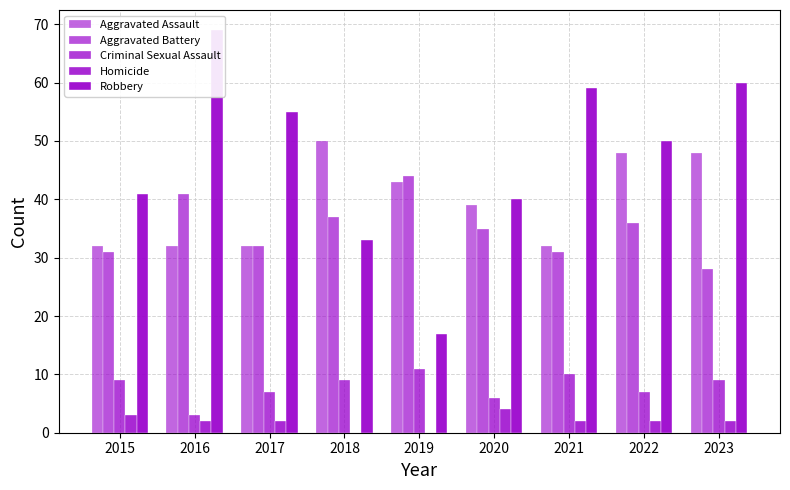

Reading left to right, what are all the values shown in this chart?

Aggravated Assault: 2015=32	2016=32	2017=32	2018=50	2019=43	2020=39	2021=32	2022=48	2023=48
Aggravated Battery: 2015=31	2016=41	2017=32	2018=37	2019=44	2020=35	2021=31	2022=36	2023=28
Criminal Sexual Assault: 2015=9	2016=3	2017=7	2018=9	2019=11	2020=6	2021=10	2022=7	2023=9
Homicide: 2015=3	2016=2	2017=2	2018=0	2019=0	2020=4	2021=2	2022=2	2023=2
Robbery: 2015=41	2016=69	2017=55	2018=33	2019=17	2020=40	2021=59	2022=50	2023=60